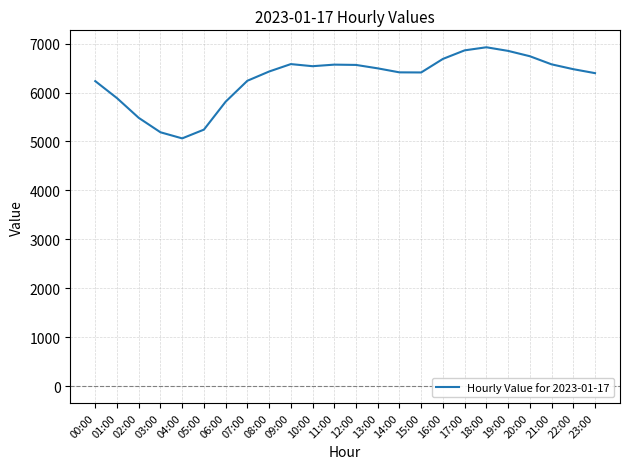

What is the difference between the maximum and minimum values?

1863